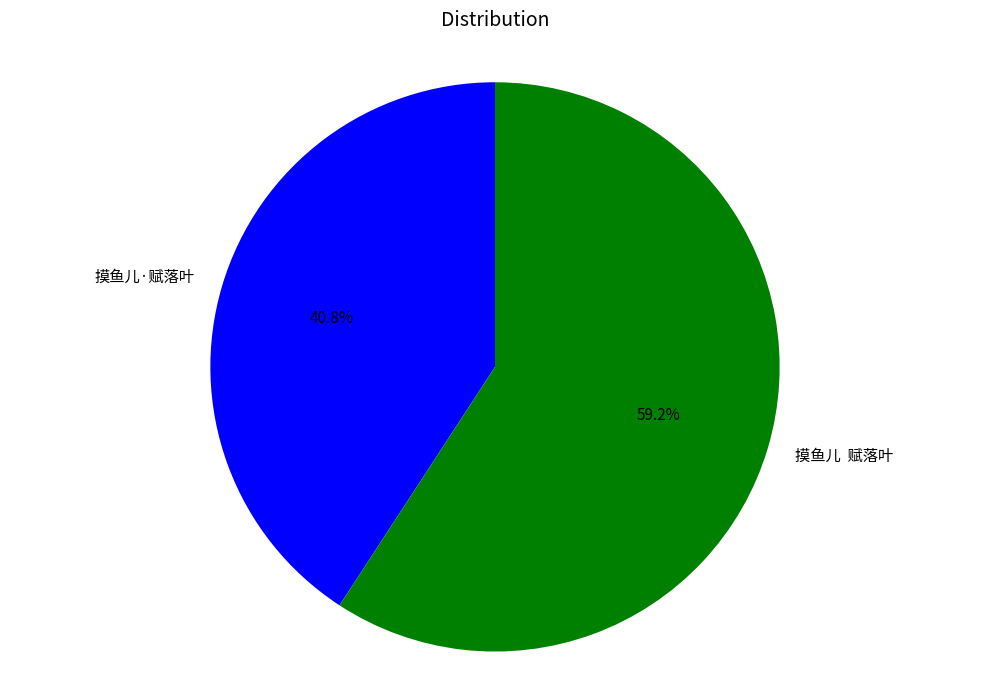

Rank the categories by value from highest to lowest.

摸鱼儿 赋落叶, 摸鱼儿·赋落叶